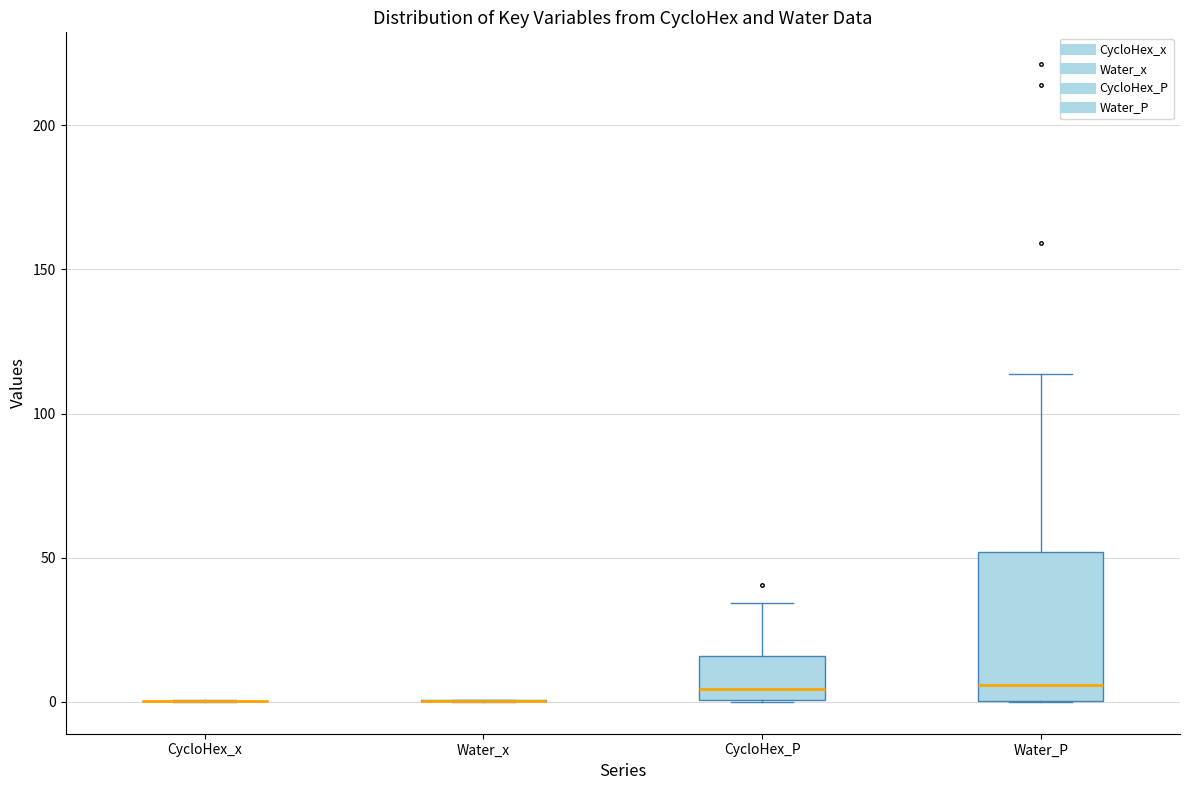

Reading left to right, transcribe this box plot: for each box, give where its median line is, the range the box spans, and where its two whiskers end, as read against the y-axis. The values are not printed on the chart, so give them approximately, as read against the axis.

CycloHex_x: box collapsed to a line at 0, whiskers 0 to 0
Water_x: box collapsed to a line at 0, whiskers 0 to 0
CycloHex_P: median 5, box 0 to 15, whiskers 0 to 35
Water_P: median 5, box 0 to 50, whiskers 0 to 115